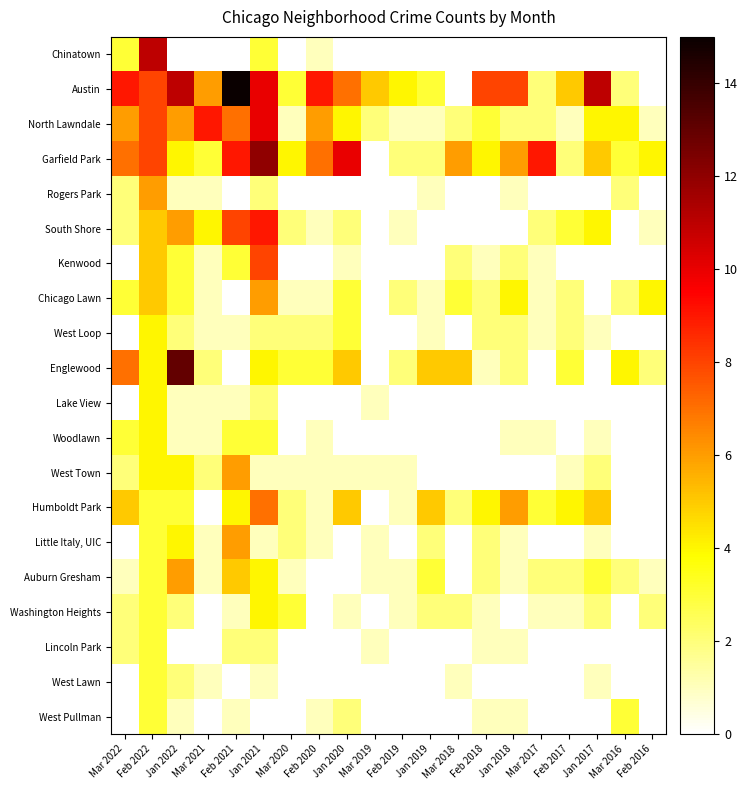

At which category is the sum across all series the highest?

Feb 2022